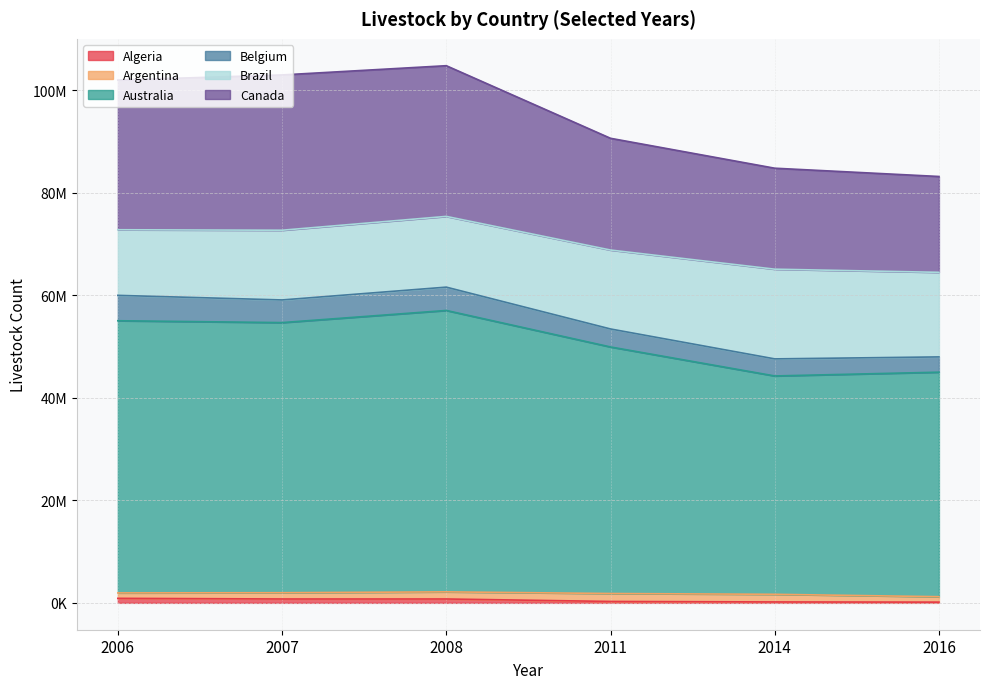

At which category is the sum across all series the highest?

2008